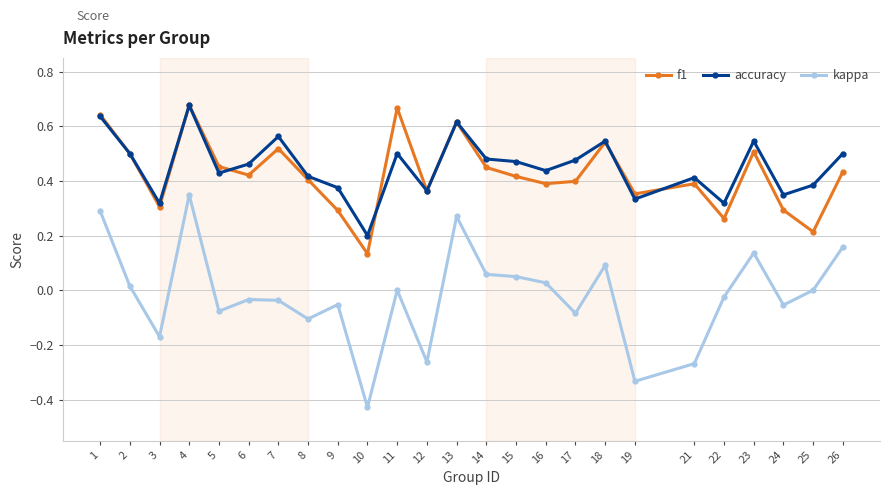

Count the number of categories in the chart.

25